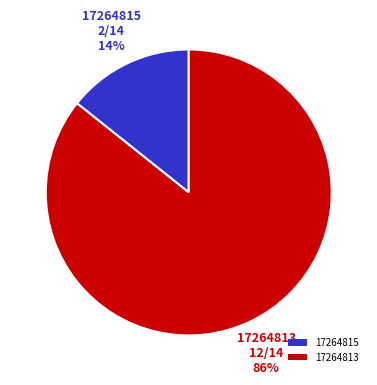

Rank the categories by value from lowest to highest.

17264815, 17264813